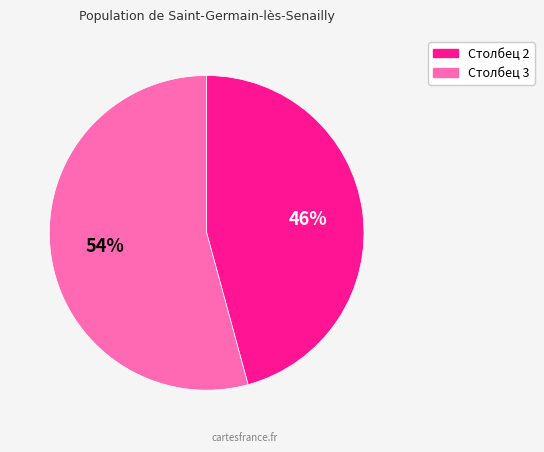

To the nearest percent, what is the average slice percentage?

50%